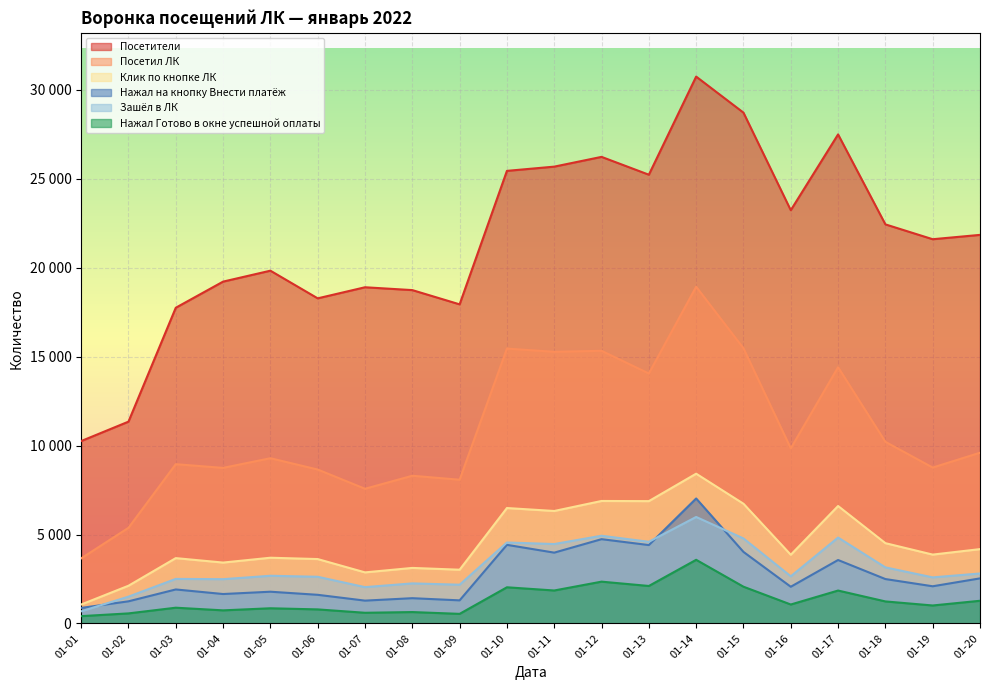

What is the minimum value for Нажал на кнопку Внести платёж?

876